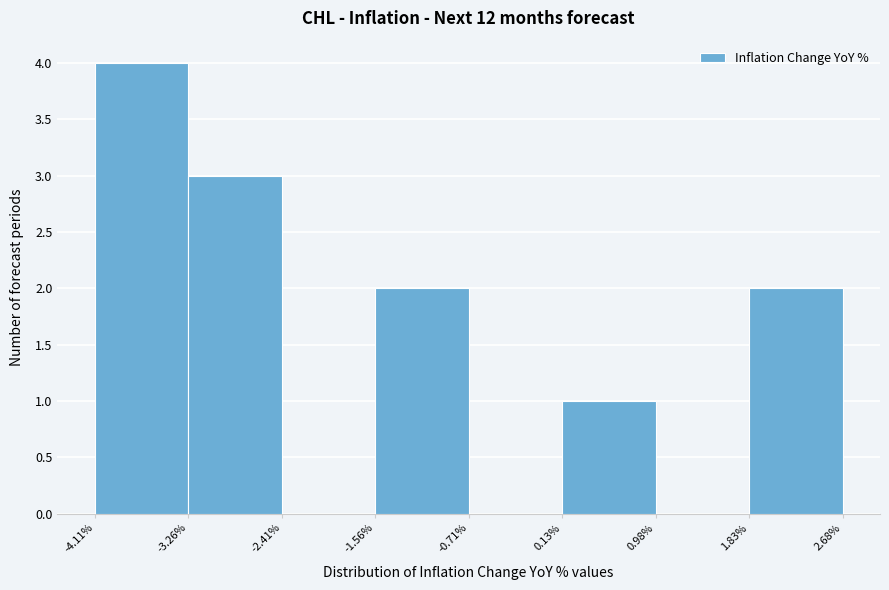

Which range on the x-axis has the tallest bar?

-4.11% to -3.26%